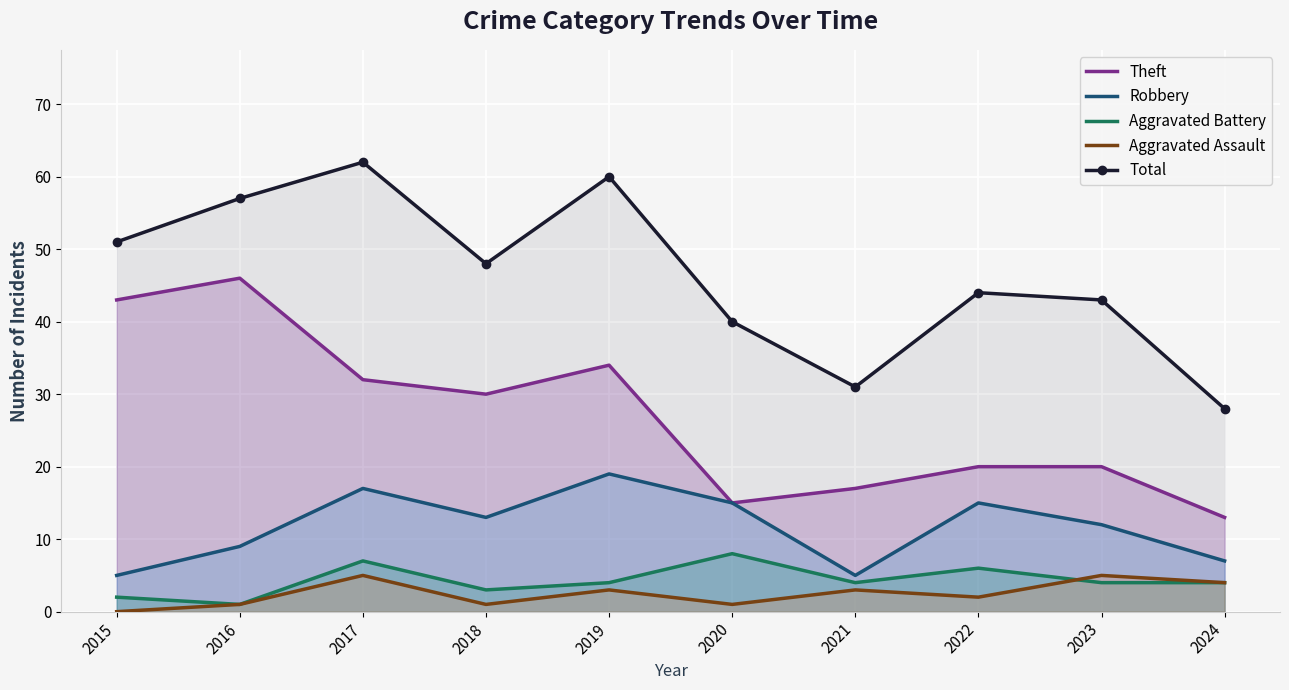

What is the approximate value of Aggravated Assault at 2021?

3